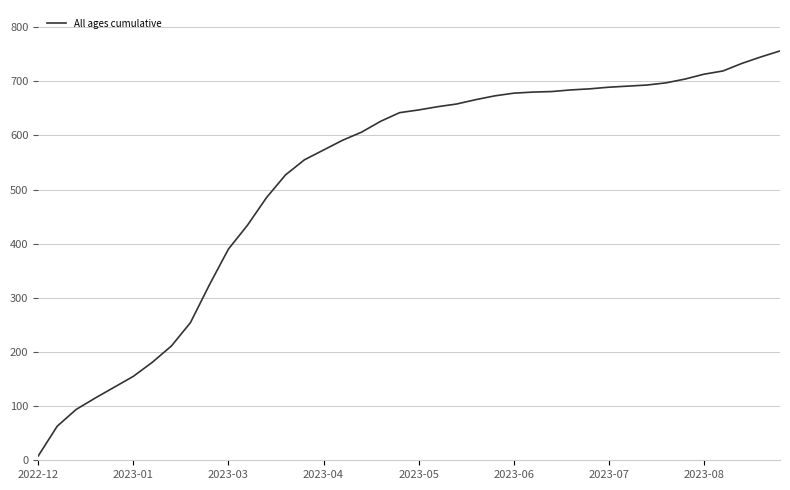

What is the difference between the maximum and minimum values?

748